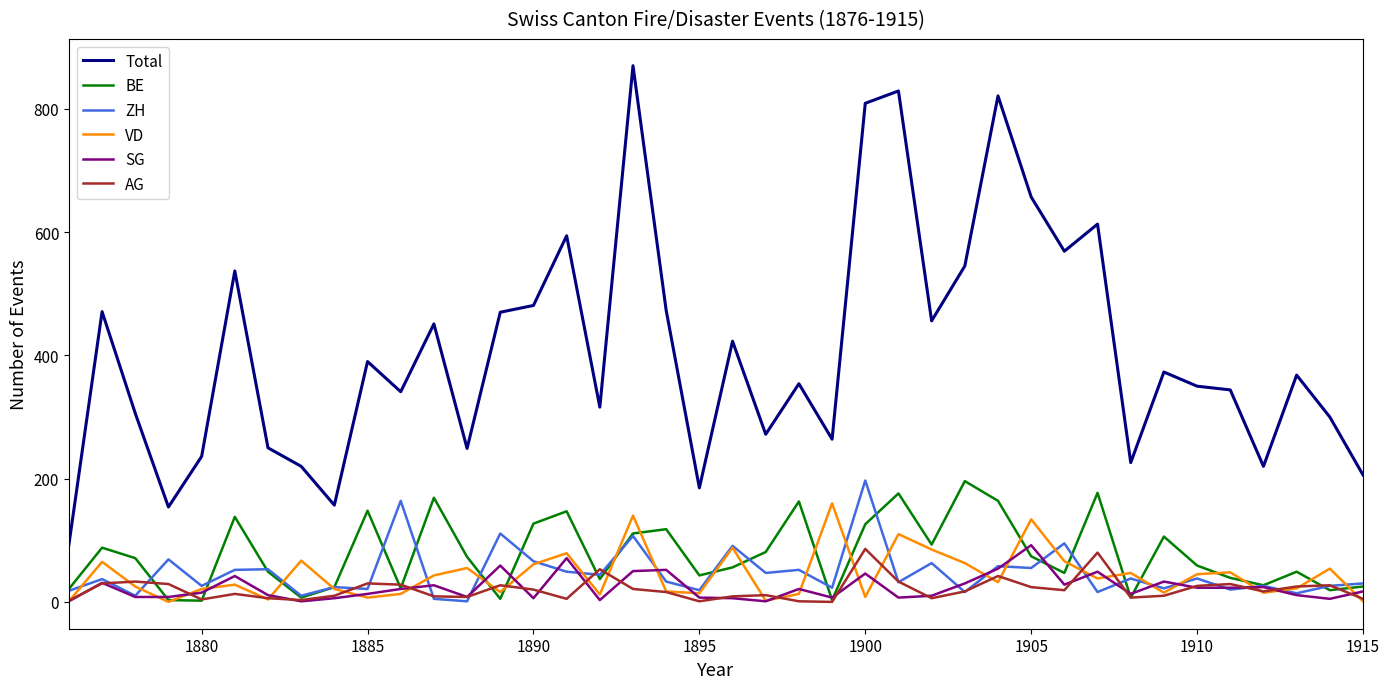

True or false: BE and Total intersect in this chart.

False